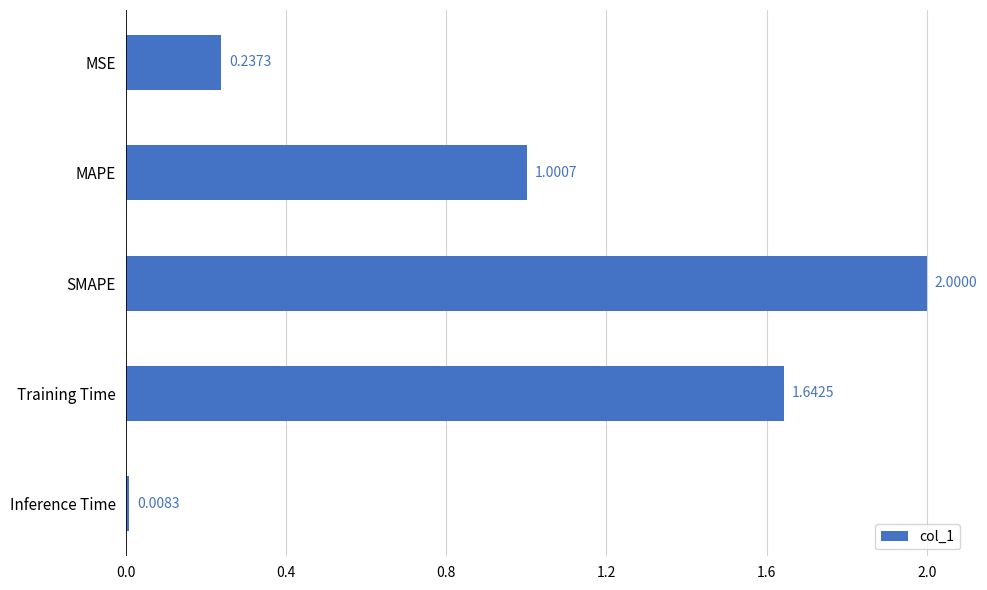

List the labels in order of value, smallest first.

Inference Time, MSE, MAPE, Training Time, SMAPE